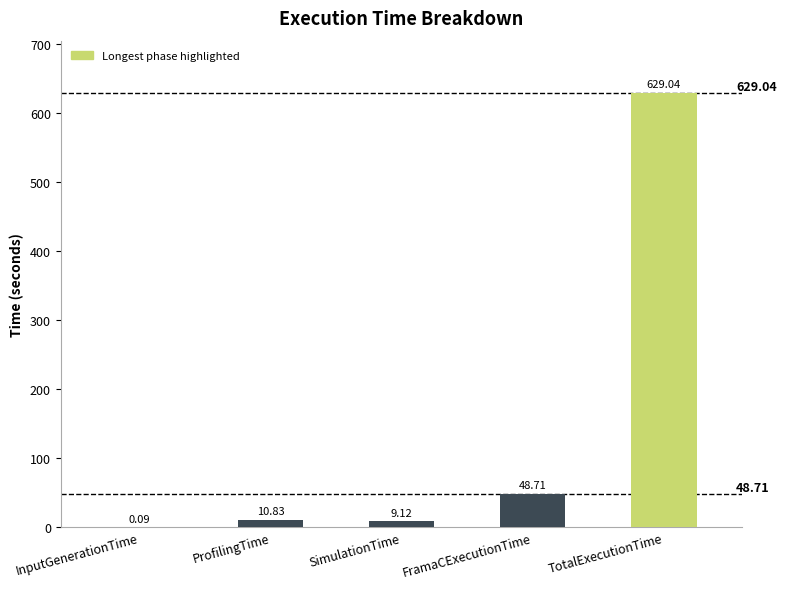

How many data points are above 10?

3